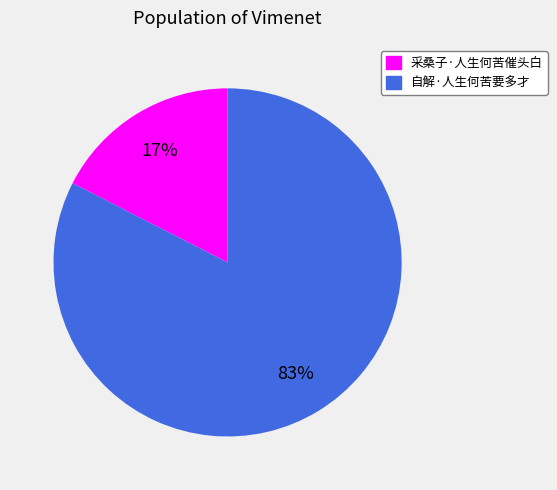

Is the sum of 采桑子·人生何苦催头白 and 自解·人生何苦要多才 greater than half?

Yes